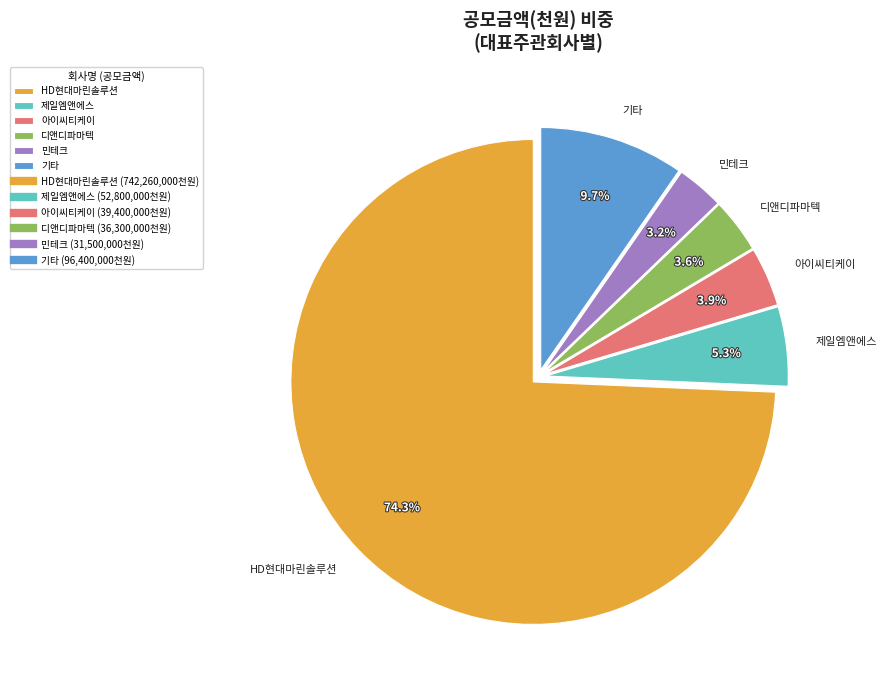

What is the largest slice in the pie chart?

HD현대마린솔루션